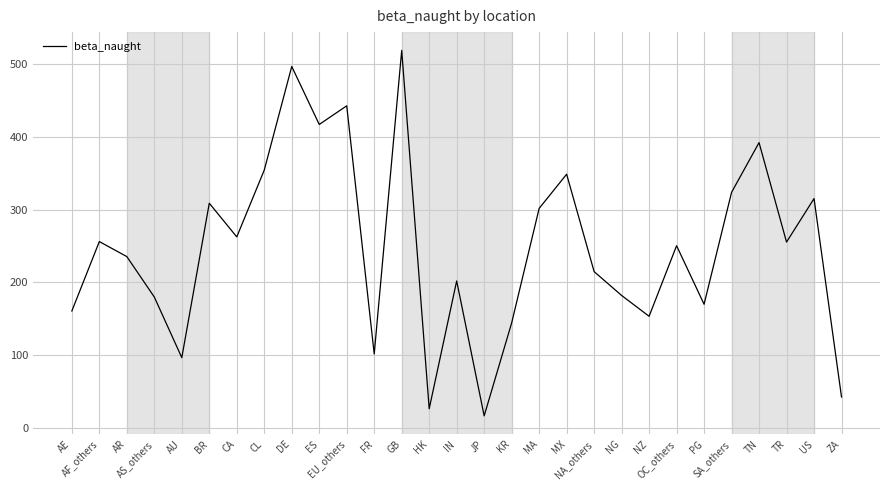

What is the difference between the maximum and minimum values?

502.6